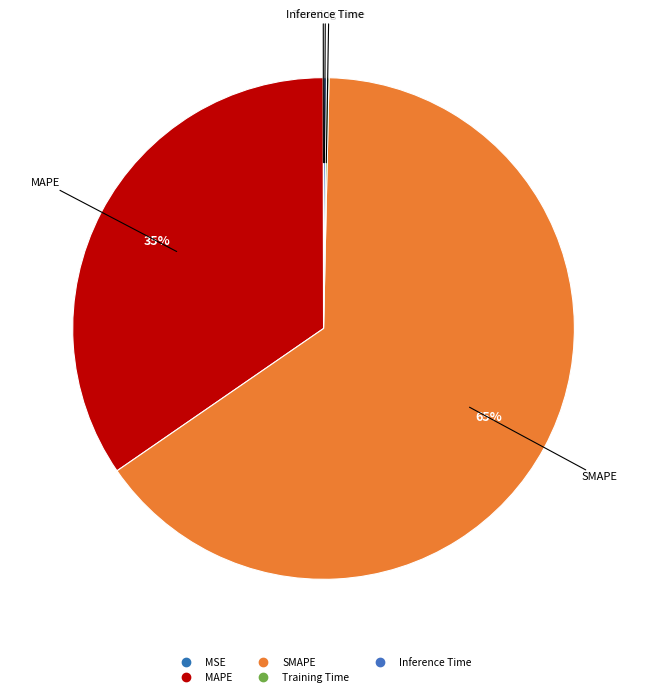

How much of the chart is everything except SMAPE?

35.0%